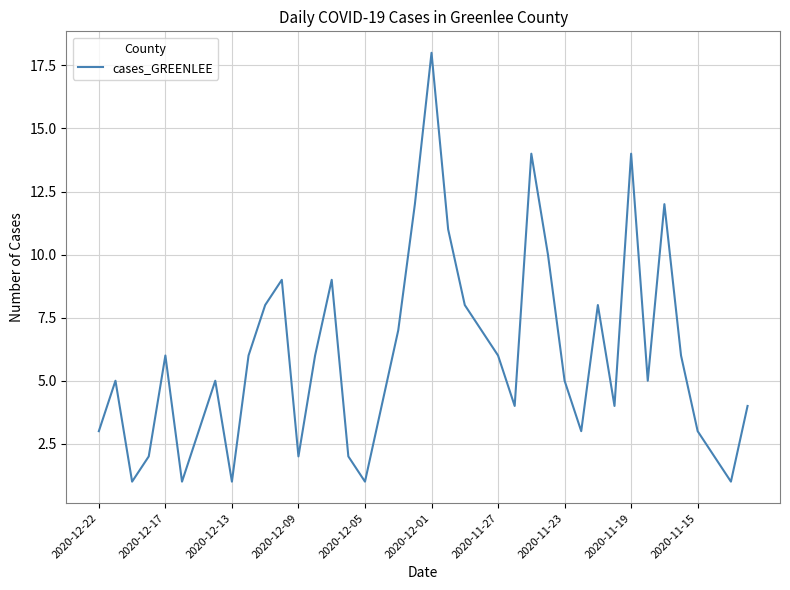

What is the difference between the maximum and minimum values?

17